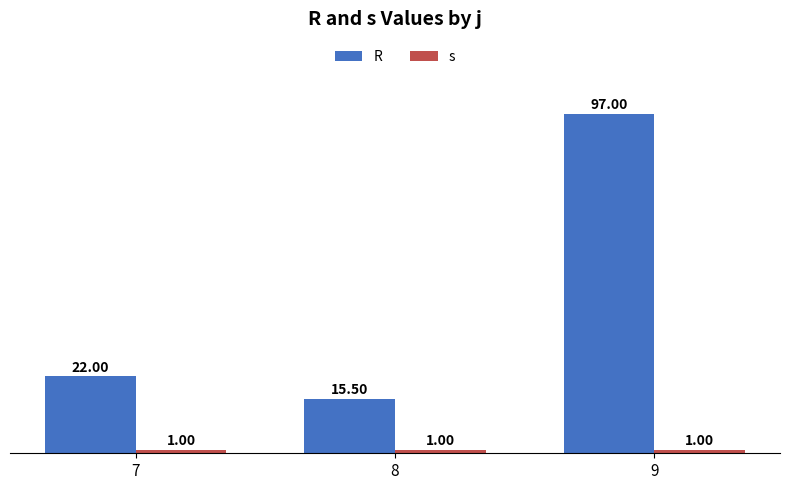

Count the number of data series in this chart.

2